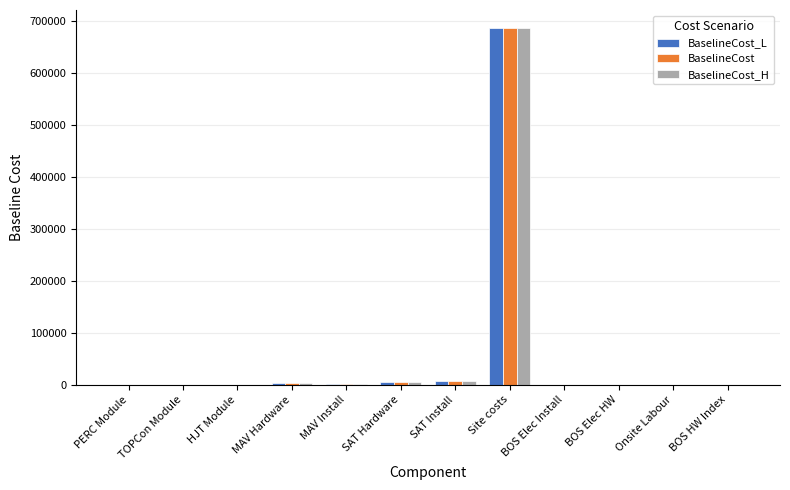

At which label does BaselineCost reach its peak?

Site costs